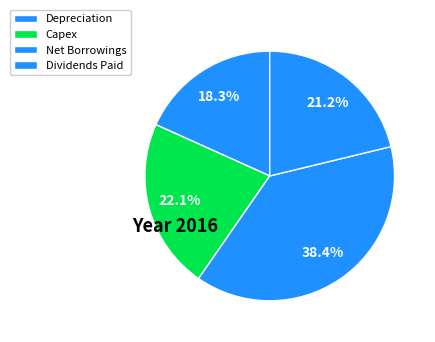

Which category has the biggest portion of the pie?

Net Borrowings